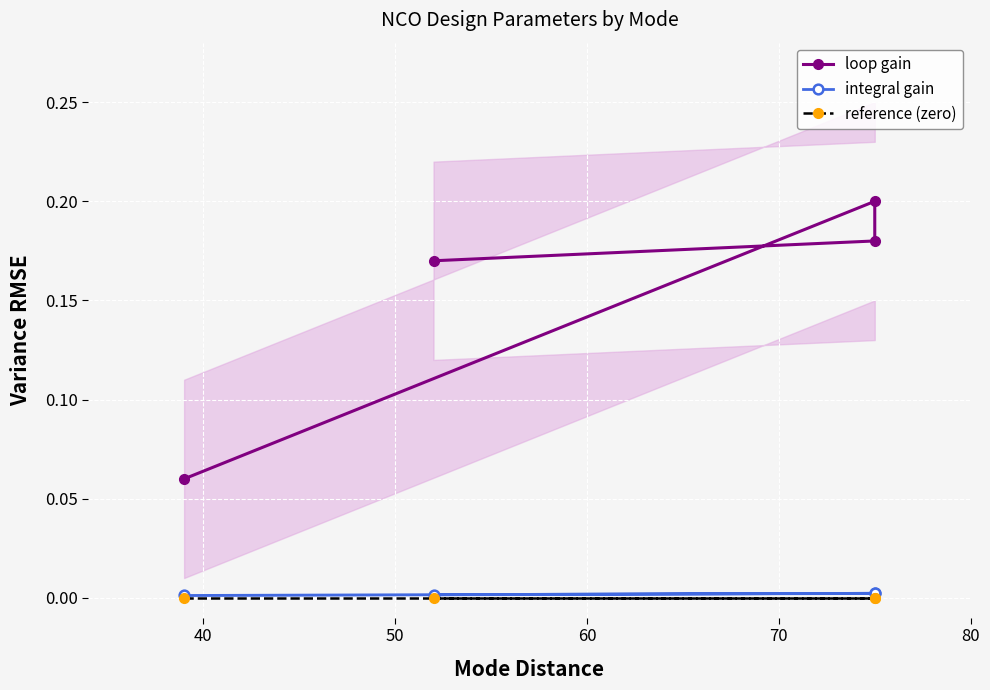

Reading right to left, extract all data points from this chart.

loop gain: 0.2	0.2	0.2	0.1
integral gain: 0.0	0.0	0.0	0.0
reference (zero): 0.0	0.0	0.0	0.0